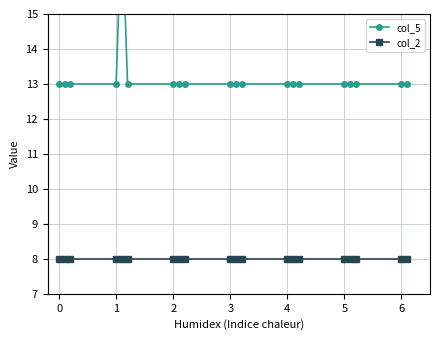

True or false: col_2 and col_5 intersect in this chart.

False